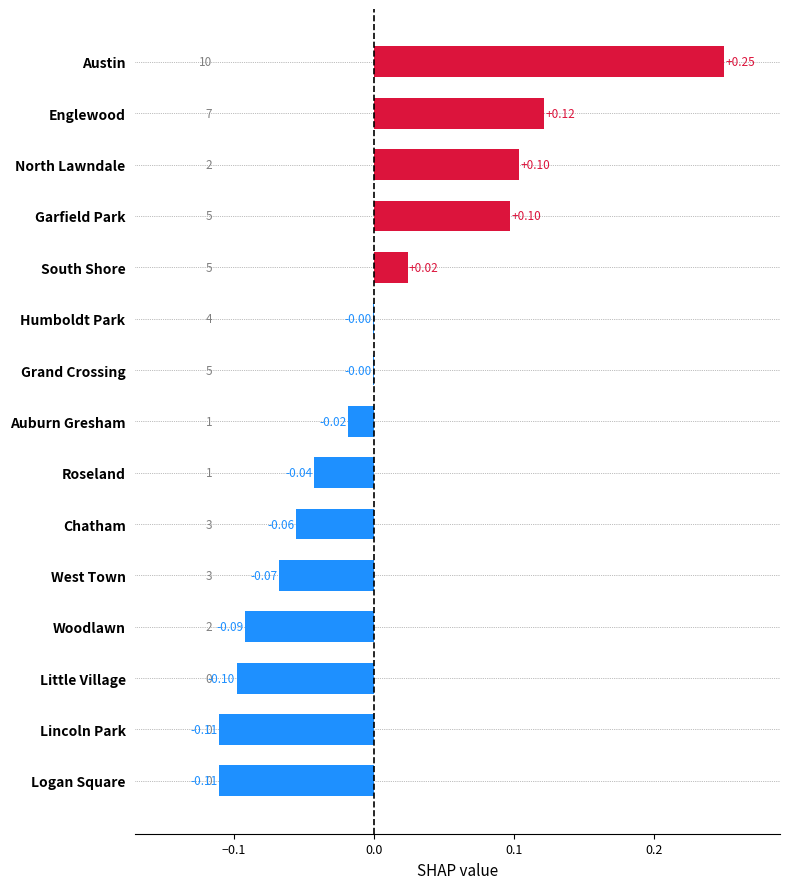

Which label corresponds to the largest value in the chart?

Austin